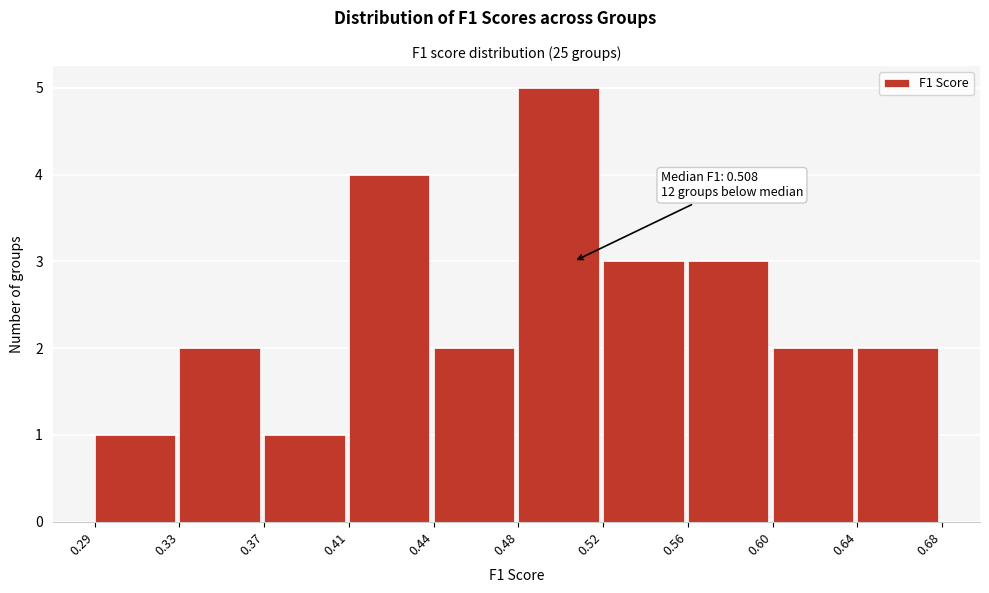

Reading left to right, transcribe all the data shown in this chart.

1	2	1	4	2	5	3	3	2	2